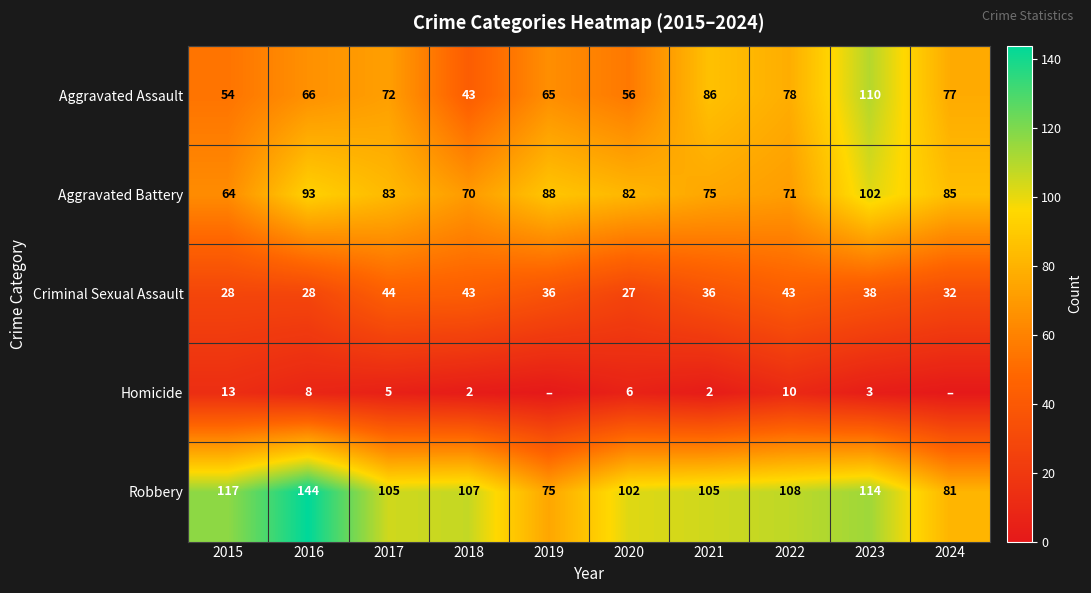

Which label corresponds to the largest value in the chart?

2016